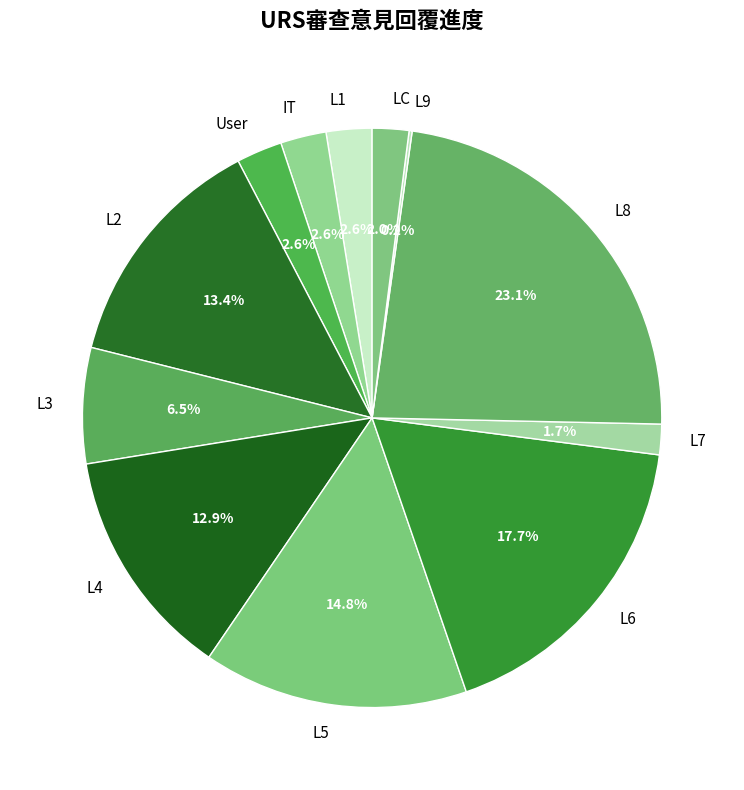

To the nearest percent, what is the average slice percentage?

8%